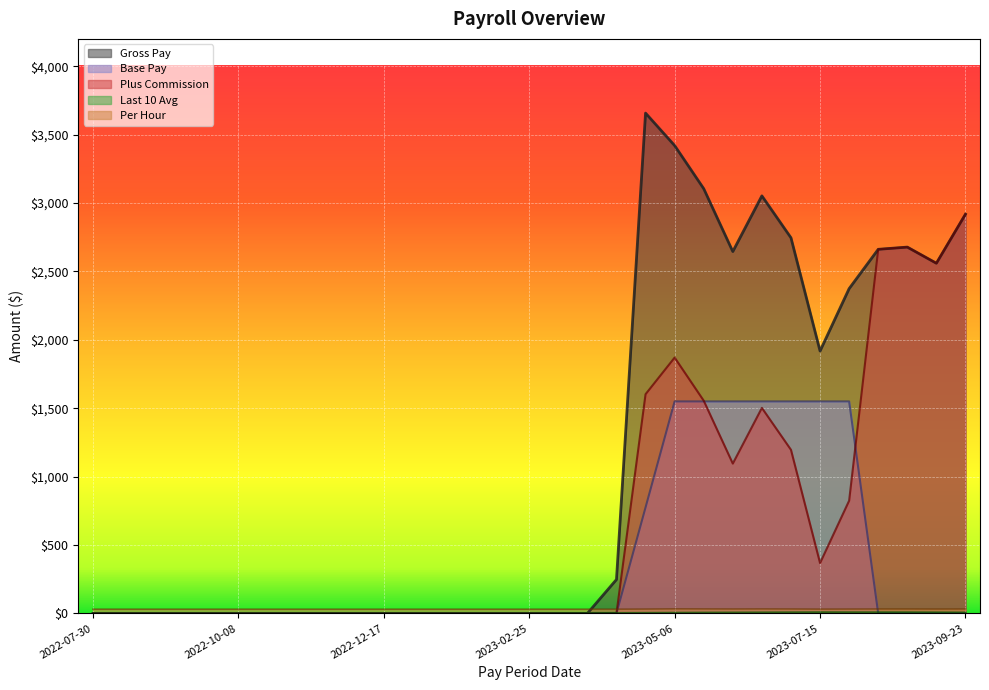

Reading left to right, list all the values displayed in this chart.

Gross Pay: 2022-07-30=0.0	2022-08-13=0.0	2022-08-27=0.0	2022-09-10=0.0	2022-09-24=0.0	2022-10-08=0.0	2022-10-22=0.0	2022-11-05=0.0	2022-11-19=0.0	2022-12-03=0.0	2022-12-17=0.0	2022-12-31=0.0	2023-01-14=0.0	2023-01-28=0.0	2023-02-11=0.0	2023-02-25=0.0	2023-03-11=0.0	2023-03-25=0.0	2023-04-08=248.0	2023-04-22=3657.6	2023-05-06=3420.3	2023-05-20=3105.3	2023-06-03=2645.5	2023-06-17=3052.5	2023-07-01=2746.2	2023-07-15=1918.3	2023-07-29=2374.4	2023-08-12=2661.8	2023-08-26=2678.0	2023-09-09=2560.0	2023-09-23=2918.5
Base Pay: 2022-07-30=0.0	2022-08-13=0.0	2022-08-27=0.0	2022-09-10=0.0	2022-09-24=0.0	2022-10-08=0.0	2022-10-22=0.0	2022-11-05=0.0	2022-11-19=0.0	2022-12-03=0.0	2022-12-17=0.0	2022-12-31=0.0	2023-01-14=0.0	2023-01-28=0.0	2023-02-11=0.0	2023-02-25=0.0	2023-03-11=0.0	2023-03-25=0.0	2023-04-08=0.0	2023-04-22=775.0	2023-05-06=1550.0	2023-05-20=1550.0	2023-06-03=1550.0	2023-06-17=1550.0	2023-07-01=1550.0	2023-07-15=1550.0	2023-07-29=1550.0	2023-08-12=0.0	2023-08-26=0.0	2023-09-09=0.0	2023-09-23=0.0
Plus Commission: 2022-07-30=0.0	2022-08-13=0.0	2022-08-27=0.0	2022-09-10=0.0	2022-09-24=0.0	2022-10-08=0.0	2022-10-22=0.0	2022-11-05=0.0	2022-11-19=0.0	2022-12-03=0.0	2022-12-17=0.0	2022-12-31=0.0	2023-01-14=0.0	2023-01-28=0.0	2023-02-11=0.0	2023-02-25=0.0	2023-03-11=0.0	2023-03-25=0.0	2023-04-08=0.0	2023-04-22=1602.6	2023-05-06=1870.3	2023-05-20=1555.3	2023-06-03=1095.5	2023-06-17=1502.5	2023-07-01=1196.2	2023-07-15=368.4	2023-07-29=824.4	2023-08-12=2661.8	2023-08-26=2678.0	2023-09-09=2560.0	2023-09-23=2918.5
Last 10 Avg: 2022-07-30=0.0	2022-08-13=0.0	2022-08-27=0.0	2022-09-10=0.0	2022-09-24=0.0	2022-10-08=0.0	2022-10-22=0.0	2022-11-05=0.0	2022-11-19=0.0	2022-12-03=0.0	2022-12-17=0.0	2022-12-31=0.0	2023-01-14=0.0	2023-01-28=0.0	2023-02-11=0.0	2023-02-25=0.1	2023-03-11=1.2	2023-03-25=2.2	2023-04-08=3.2	2023-04-22=4.0	2023-05-06=4.9	2023-05-20=5.8	2023-06-03=6.4	2023-06-17=7.1	2023-07-01=7.9	2023-07-15=8.7	2023-07-29=8.3	2023-08-12=8.2	2023-08-26=8.1	2023-09-09=7.3	2023-09-23=6.4
Per Hour: 2022-07-30=31.0	2022-08-13=31.0	2022-08-27=31.0	2022-09-10=31.0	2022-09-24=31.0	2022-10-08=31.0	2022-10-22=31.0	2022-11-05=31.0	2022-11-19=31.0	2022-12-03=31.0	2022-12-17=31.0	2022-12-31=31.0	2023-01-14=31.0	2023-01-28=31.0	2023-02-11=31.0	2023-02-25=31.0	2023-03-11=31.0	2023-03-25=31.0	2023-04-08=31.0	2023-04-22=32.0	2023-05-06=33.5	2023-05-20=33.0	2023-06-03=32.5	2023-06-17=33.0	2023-07-01=32.5	2023-07-15=31.5	2023-07-29=32.0	2023-08-12=32.5	2023-08-26=32.5	2023-09-09=32.0	2023-09-23=32.5